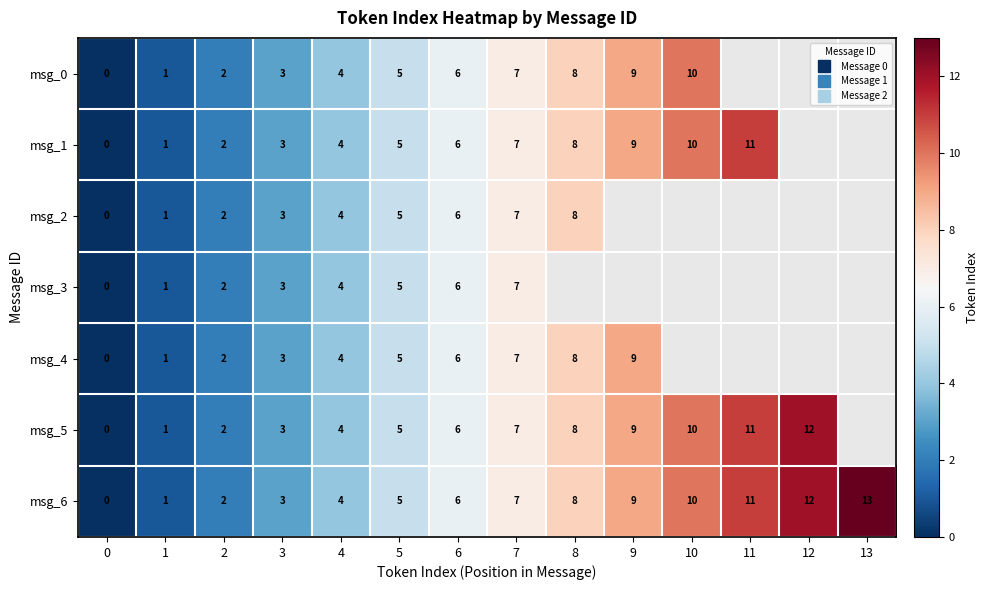

Is the value of msg_0 at 7 greater than the value of msg_2 at 6?

Yes